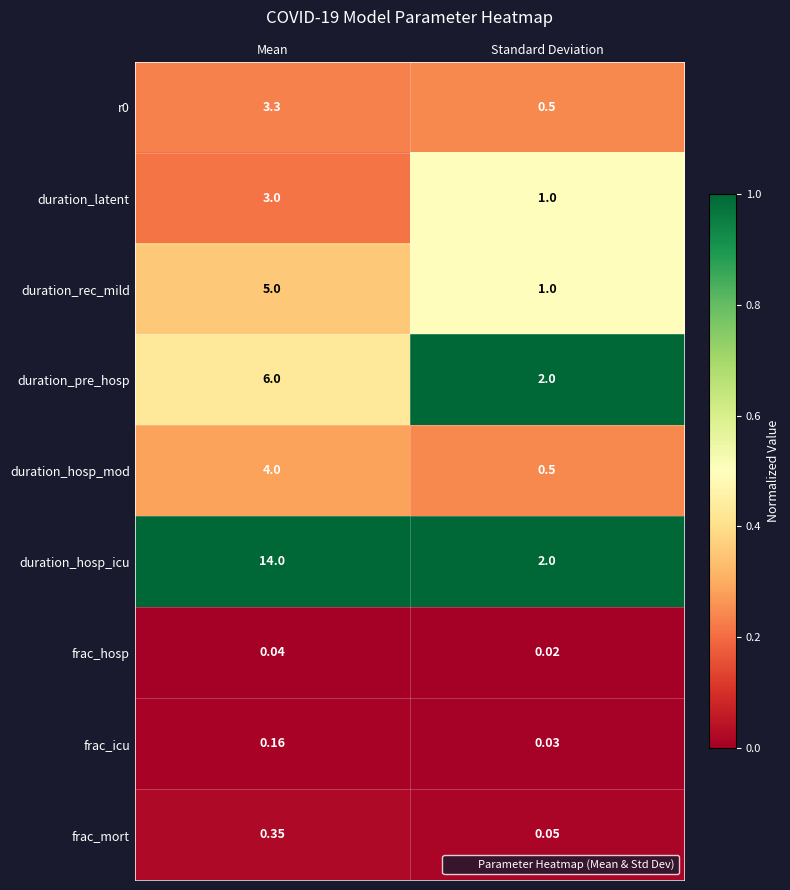

Which series changed the most between Mean and Standard Deviation?

duration_hosp_icu